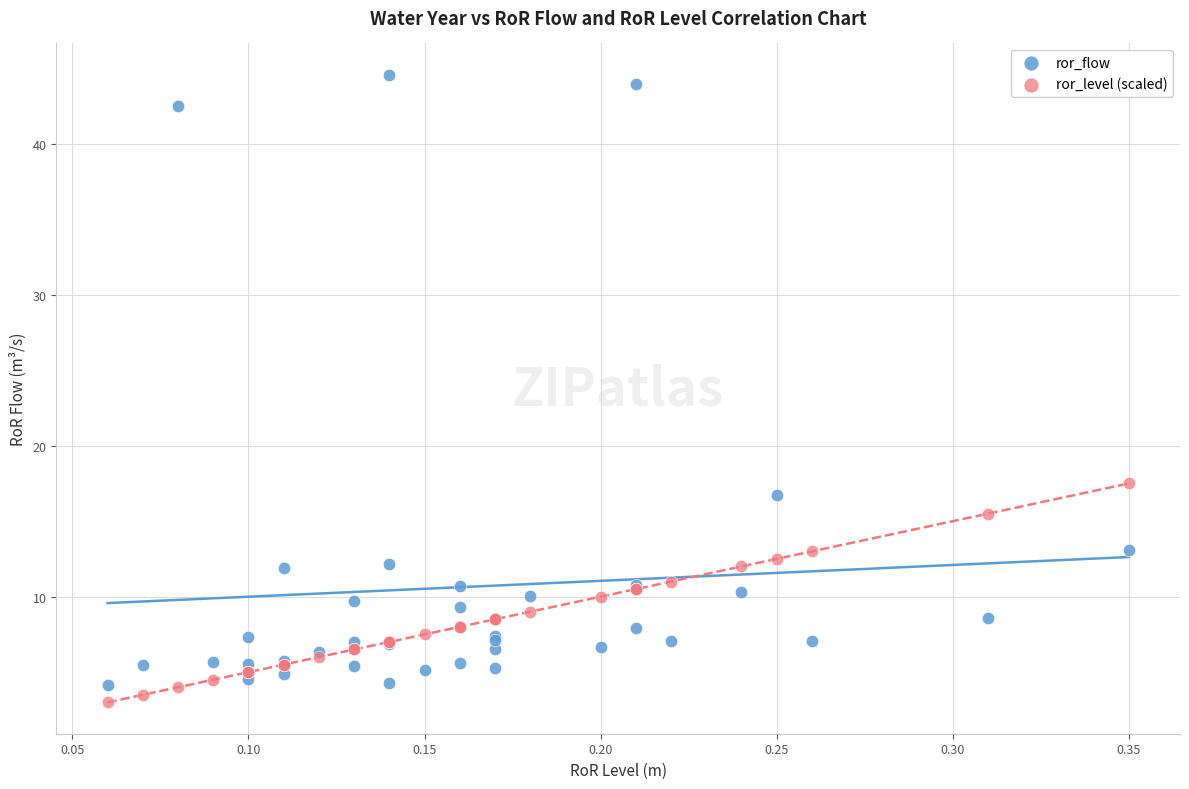

In the ror_flow series, what Y value is closest to 24?

16.7